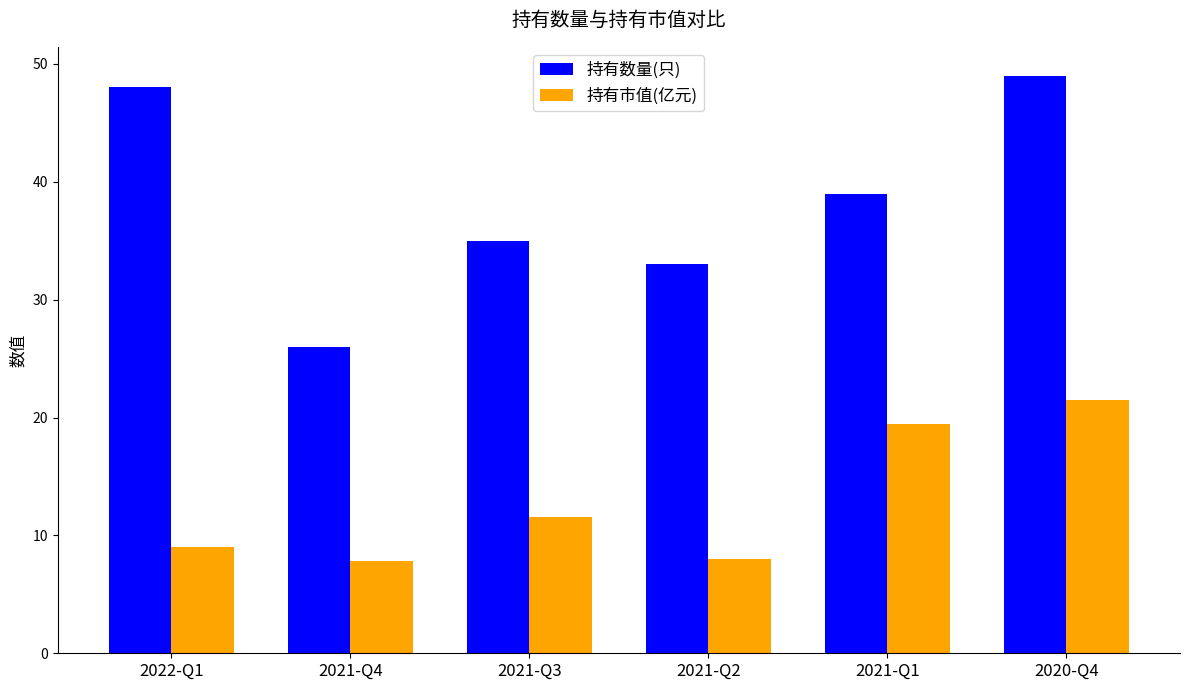

Rank the series at 2021-Q1 from lowest to highest value.

持有市值(亿元), 持有数量(只)